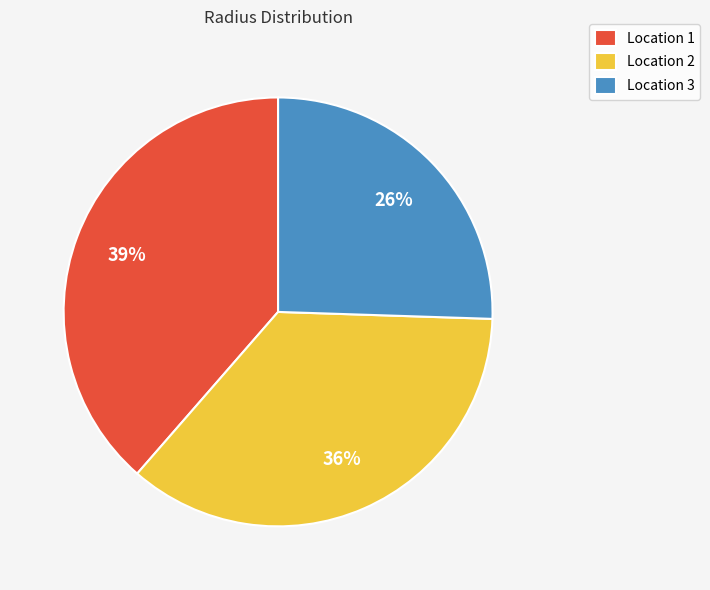

To the nearest percent, what is the combined percentage of Location 2 and Location 3?

61%